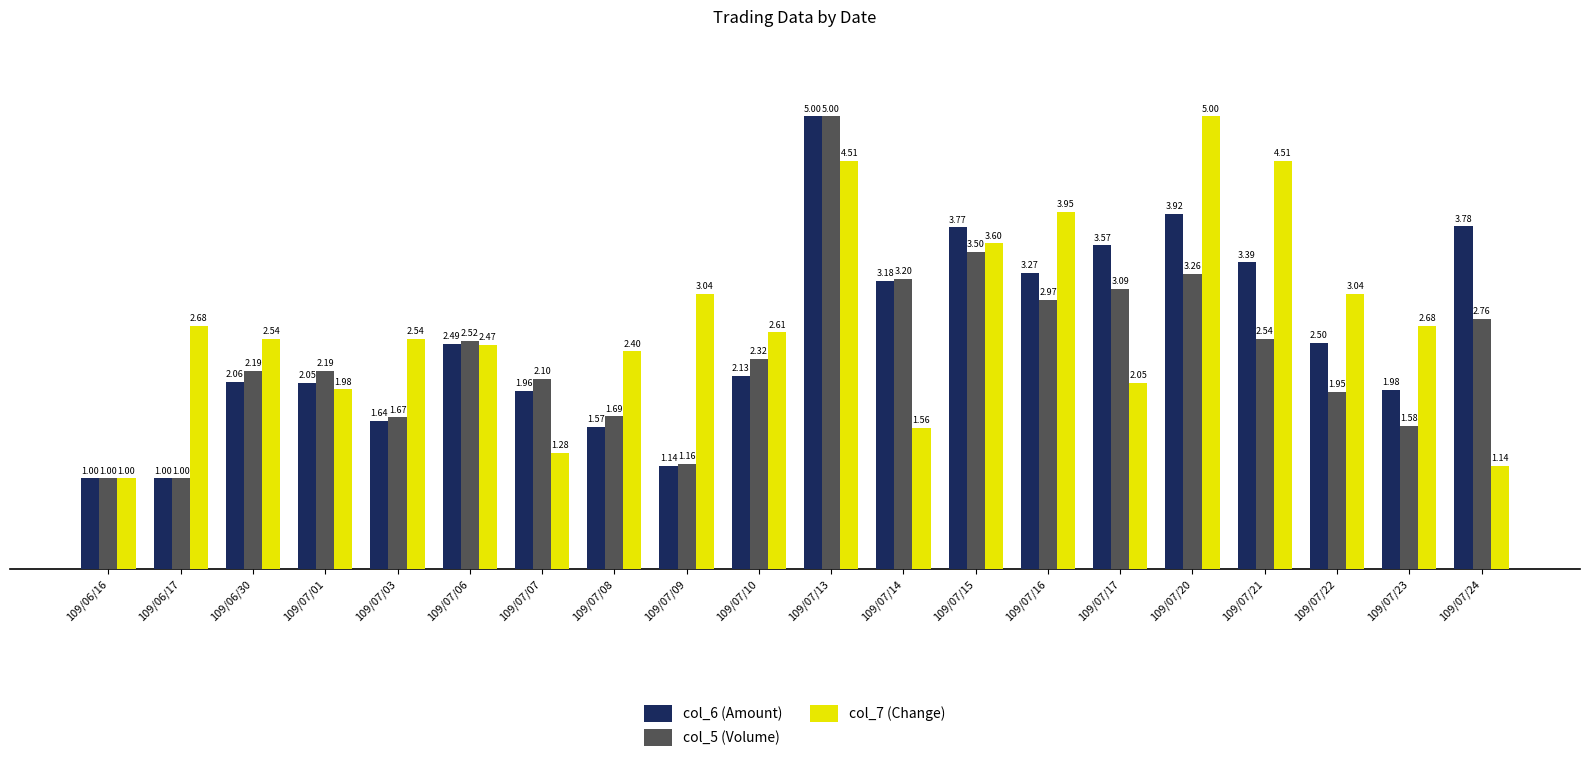

What is the spread (max minus min) of values at 109/07/10?

0.5